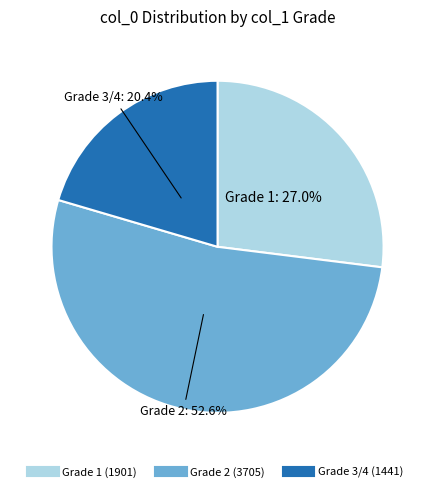

How many slices are in this pie chart?

3